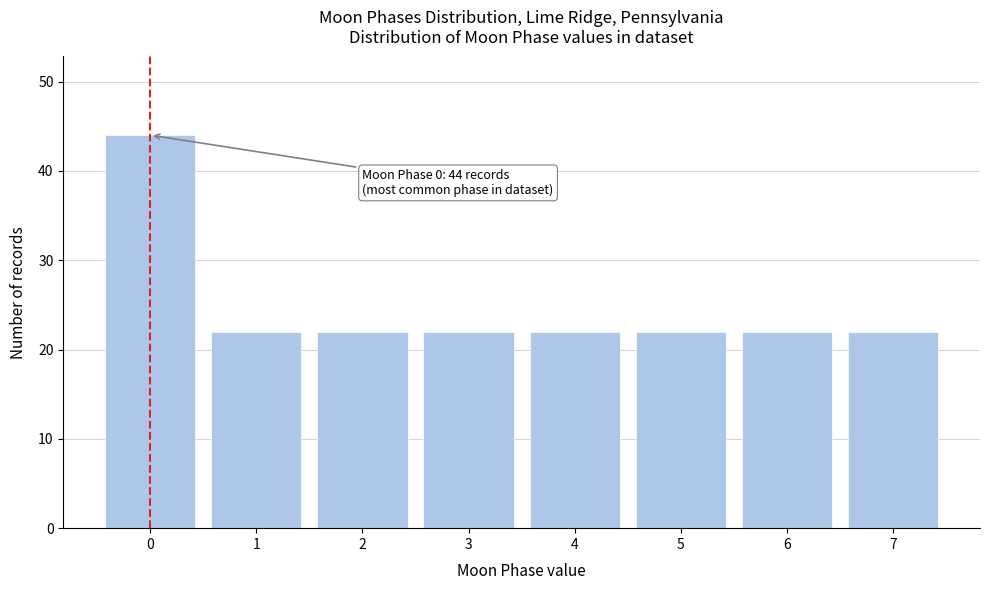

Reading left to right, what are all the values shown in this chart?

0=44	1=22	2=22	3=22	4=22	5=22	6=22	7=22